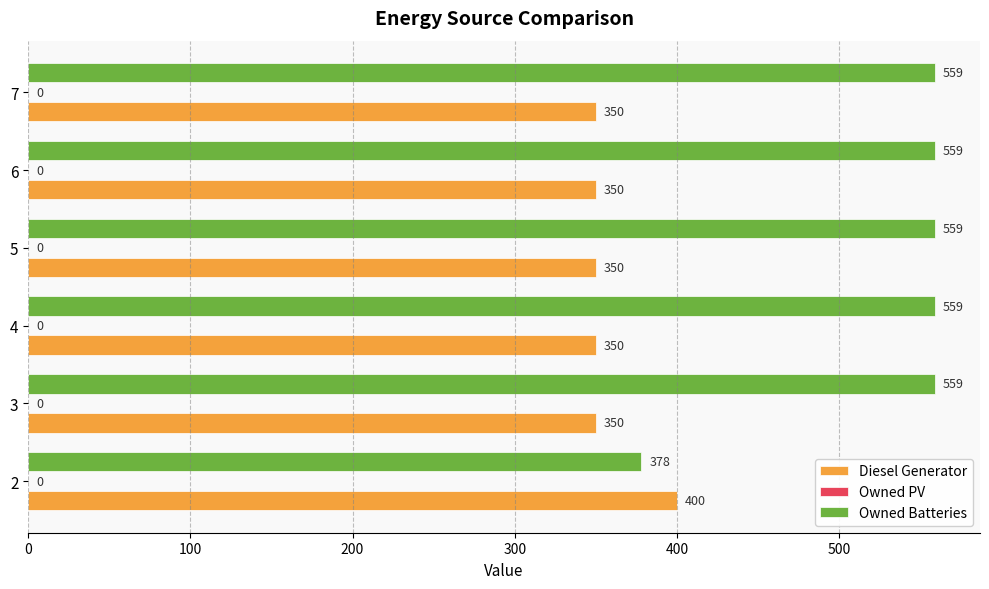

What is the greatest value displayed?

559